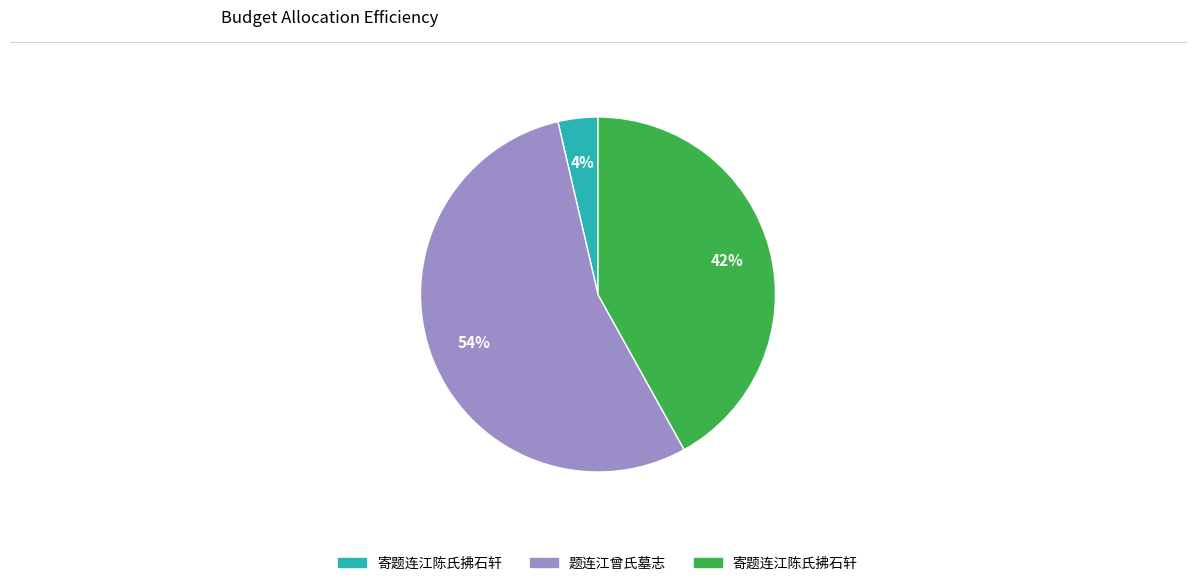

Is there a majority slice in this chart?

Yes